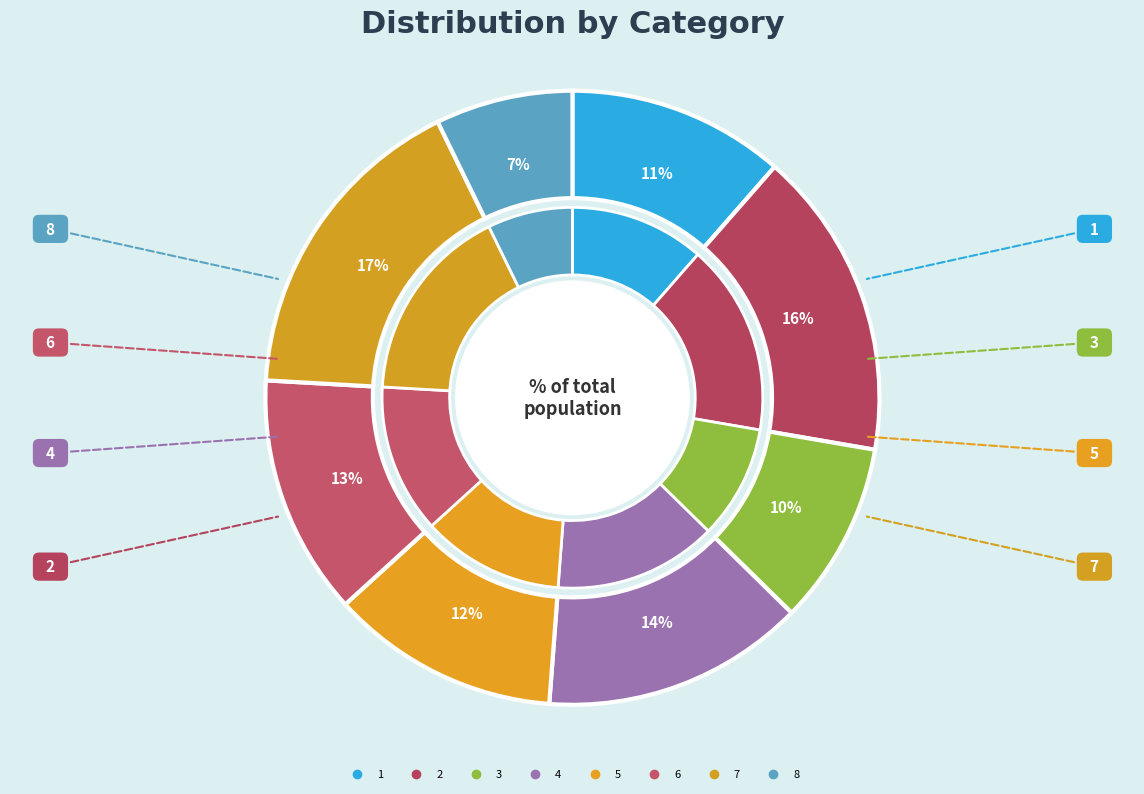

What percentage is the 3 slice, to the nearest percent?

10%